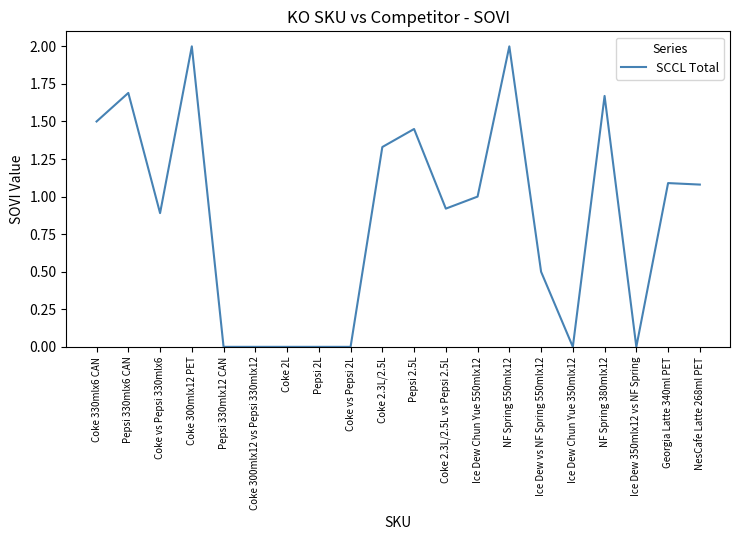

What is the ratio of the value at Pepsi 2.5L to the value at NF Spring 380mlx12?

0.9